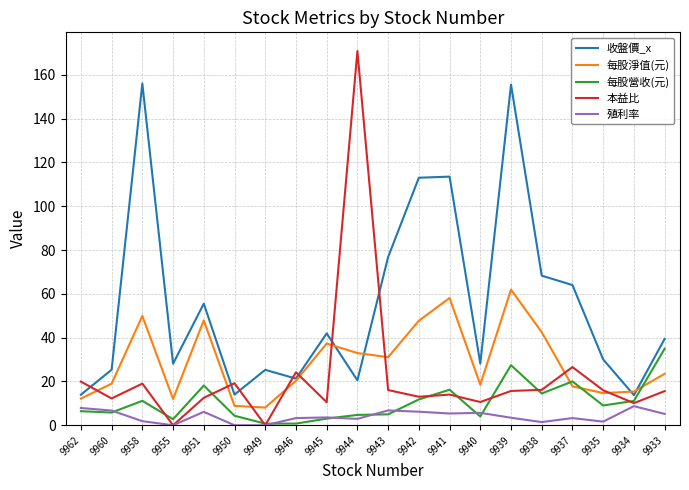

What value does the 收盤價_x series have at 9960?

25.4